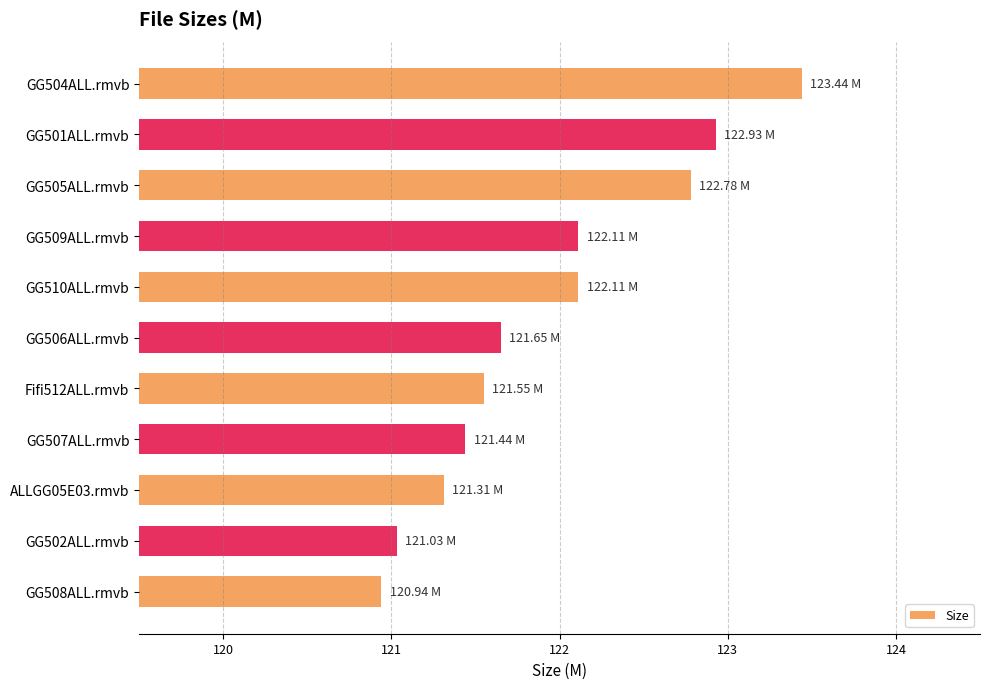

What is the sum of the values at GG508ALL.rmvb and GG507ALL.rmvb?

242.4